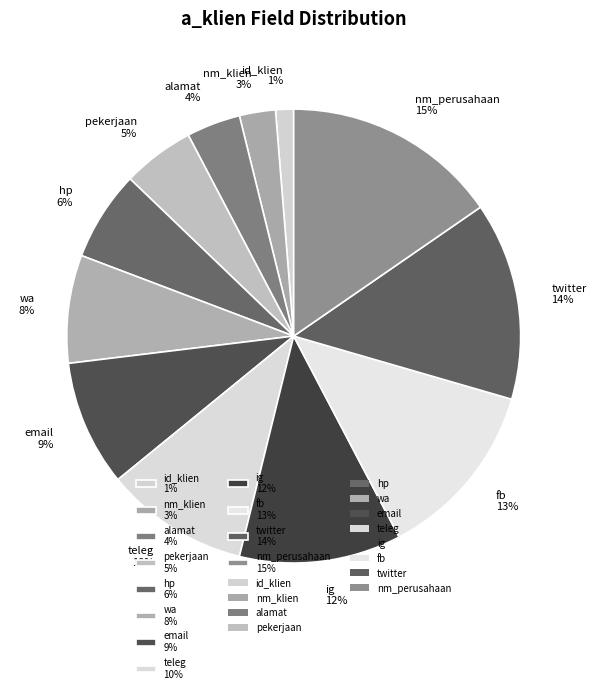

Is it true that pekerjaan is 5% of the pie?

True